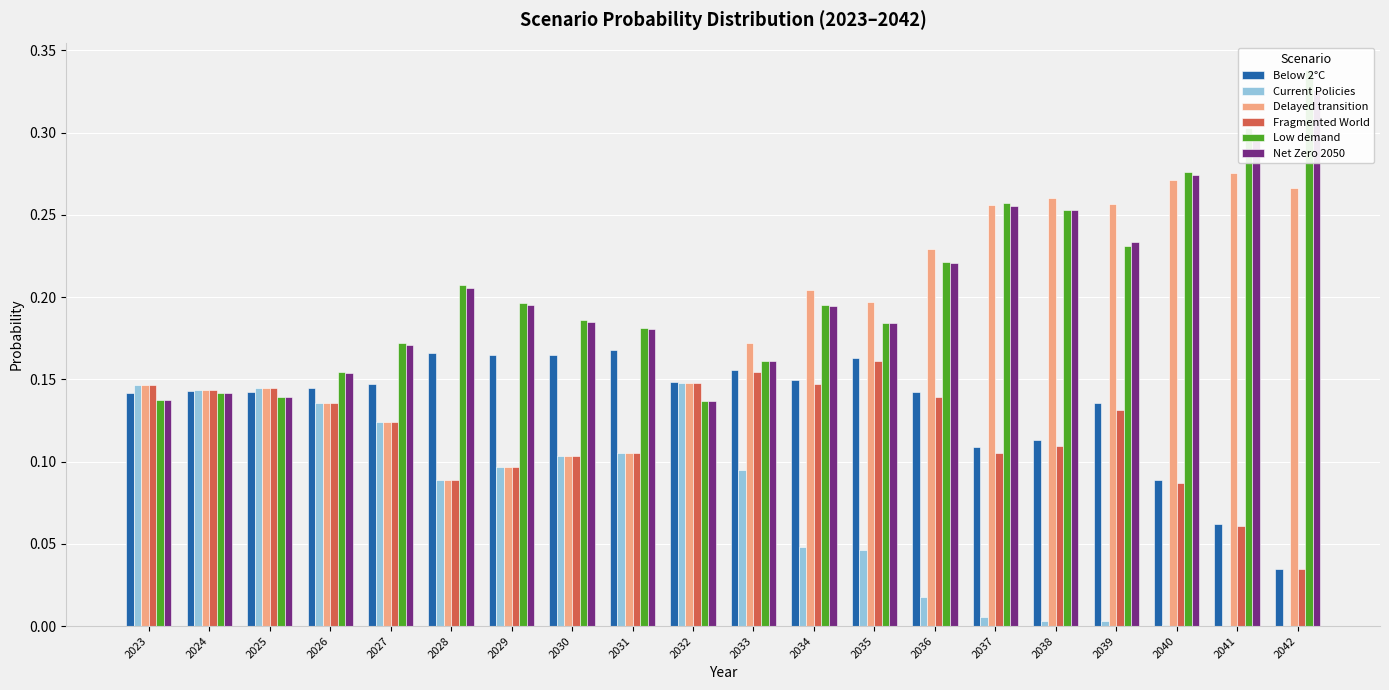

What are all the series names shown in the legend?

Below 2°C, Current Policies, Delayed transition, Fragmented World, Low demand, Net Zero 2050